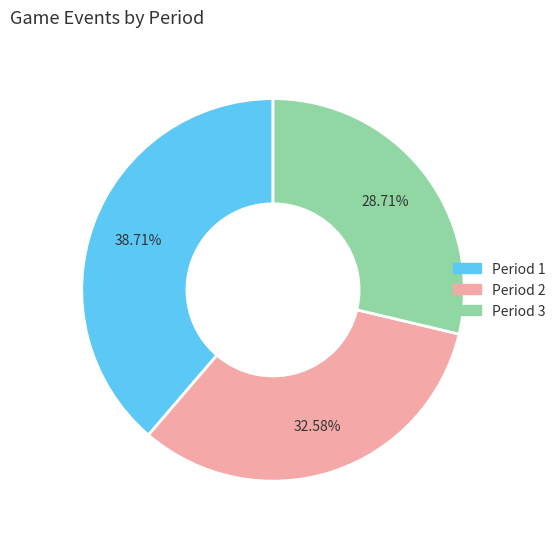

To the nearest percent, what is the difference between the Period 3 and Period 2 slice percentages?

4%